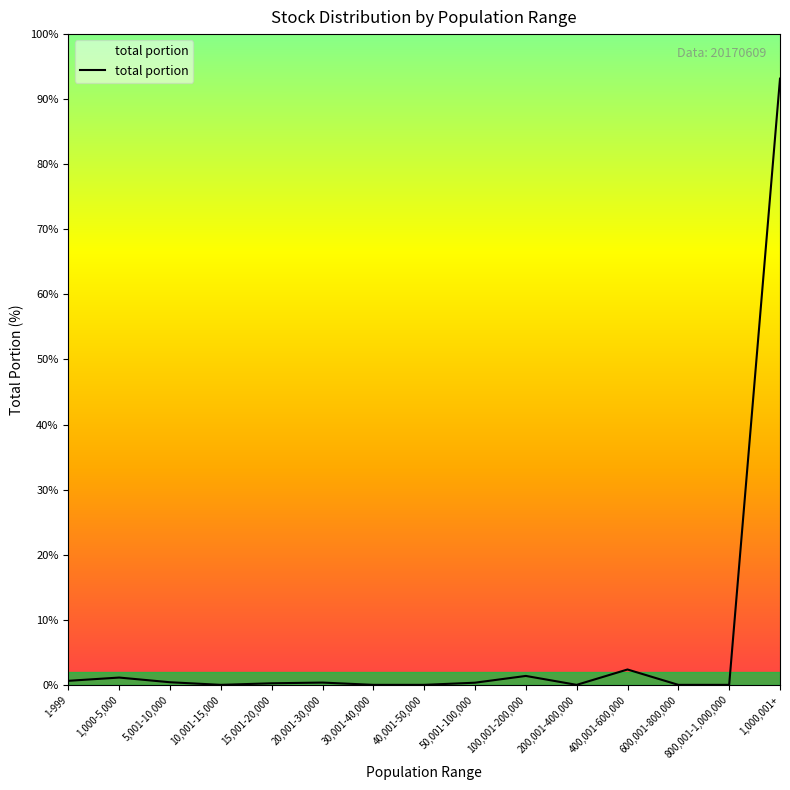

Which label corresponds to the largest value in the chart?

1,000,001+